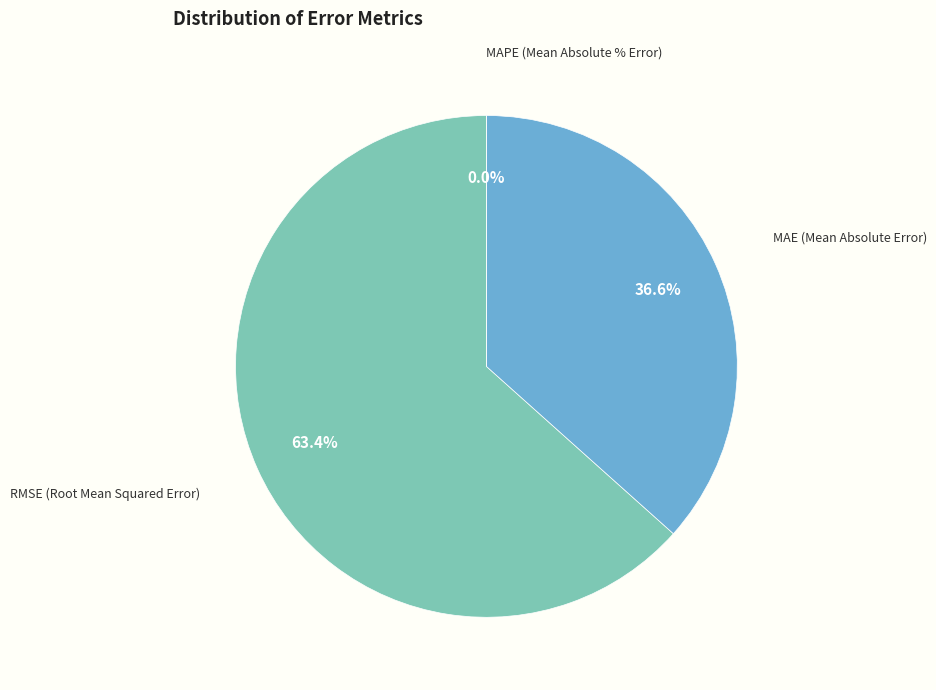

True or false: RMSE (Root Mean Squared Error) accounts for 74% of the total.

False